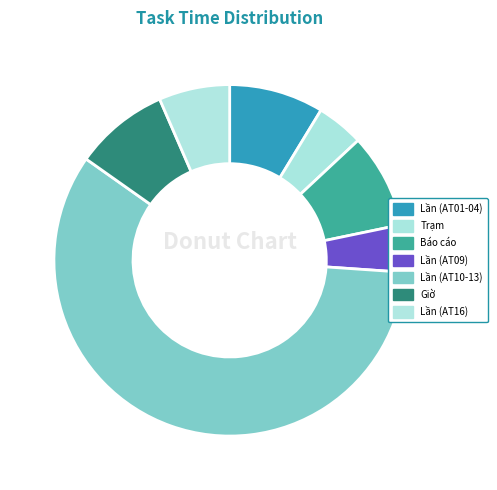

Does any single category account for the majority?

Yes